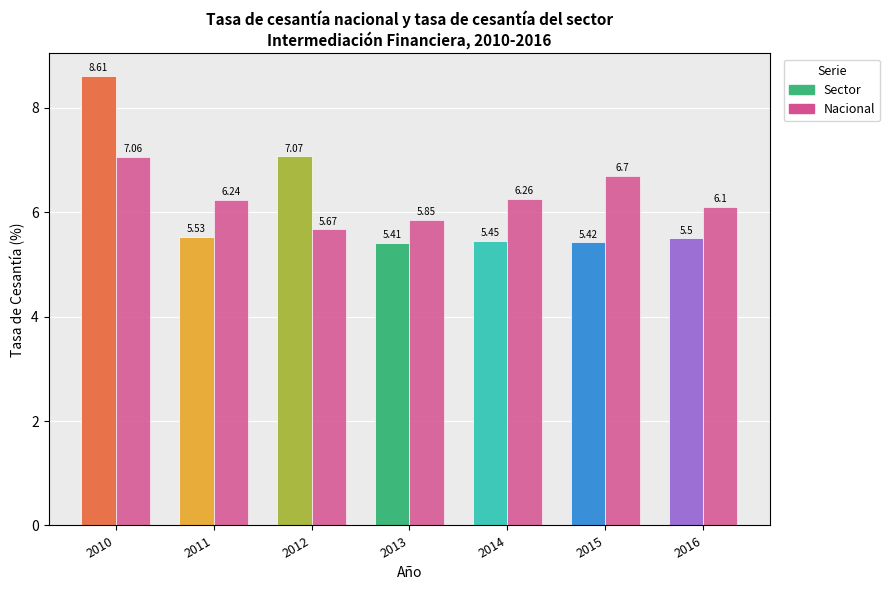

Are the bars horizontal?

No